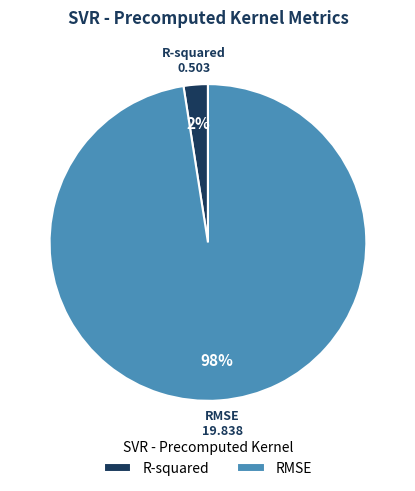

Is the sum of RMSE and R-squared greater than half?

Yes